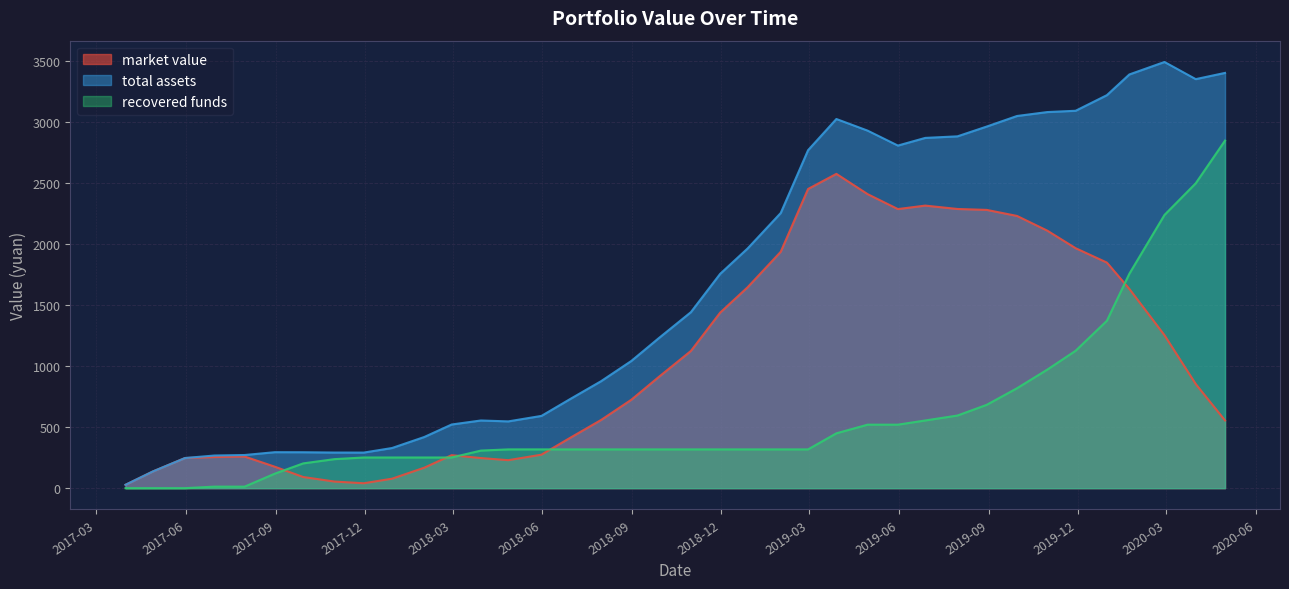

The total assets series shows 1882.3 at 2019-12-31. True or false?

False